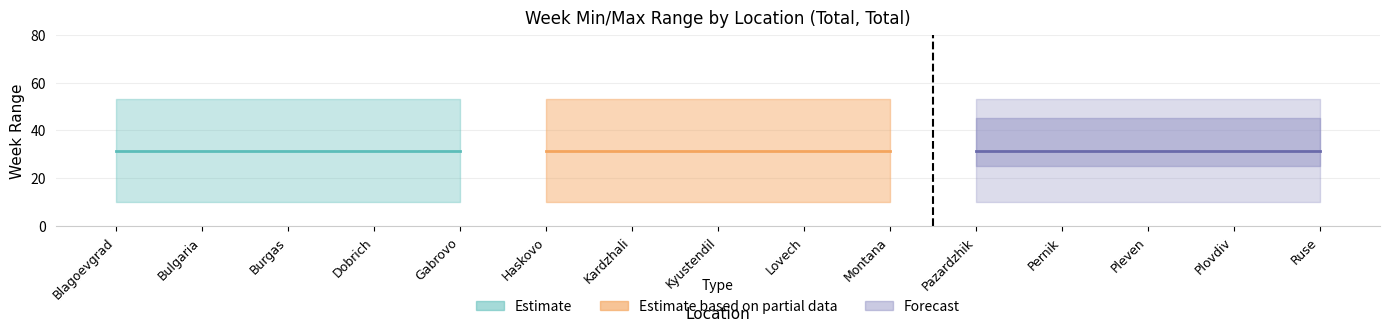

What is the label of the 12th point from the right?

Dobrich